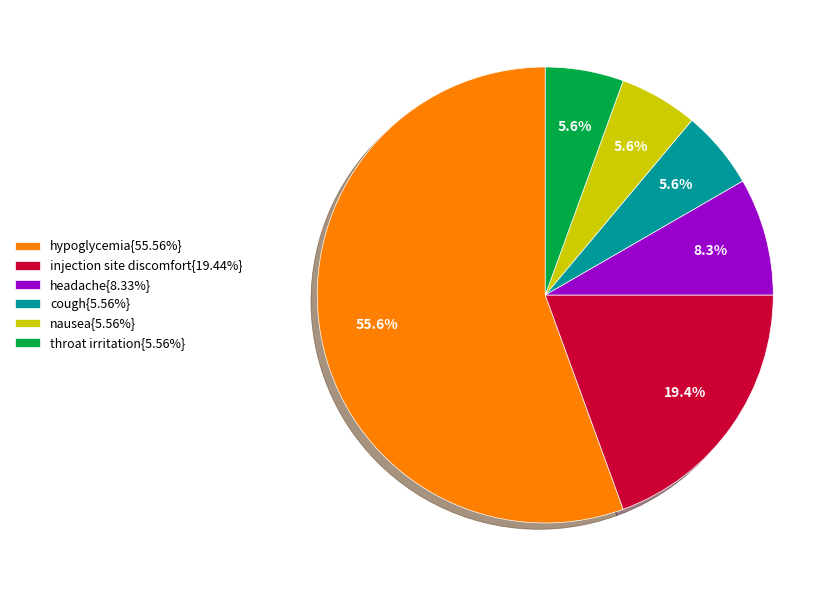

What portion of the pie excludes headache{8.33%}?

91.7%